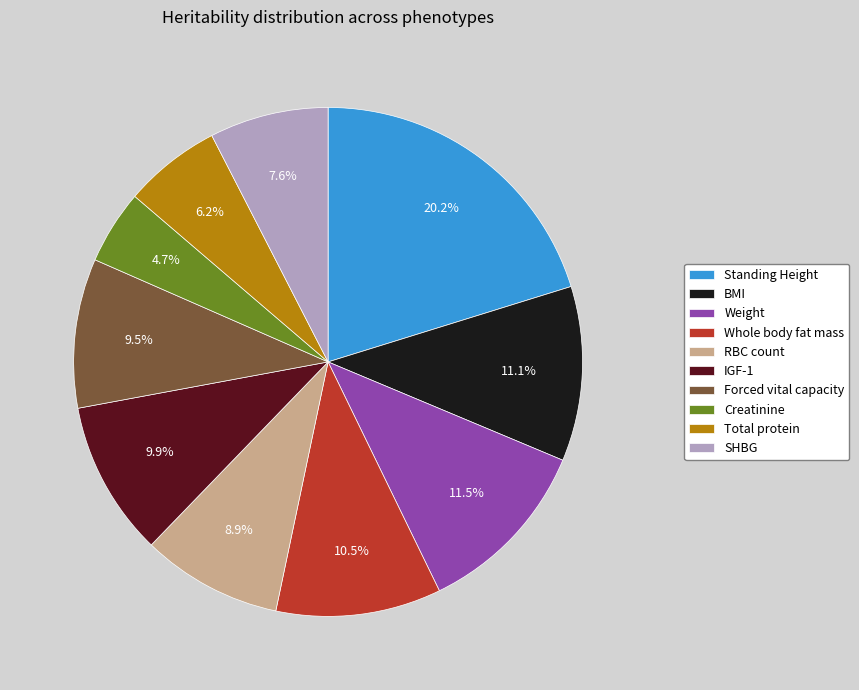

What percentage do Creatinine and Weight together represent?

16.2%